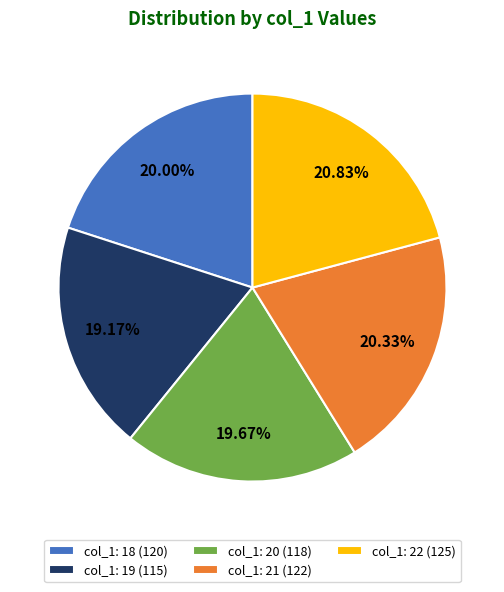

Do col_1: 19 (115) and col_1: 20 (118) together represent more than half of the pie?

No